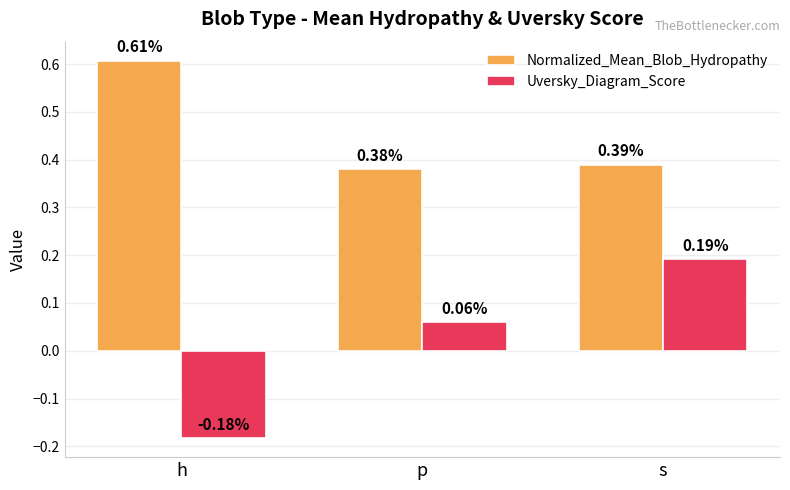

Which series changed the most between p and s?

Uversky_Diagram_Score